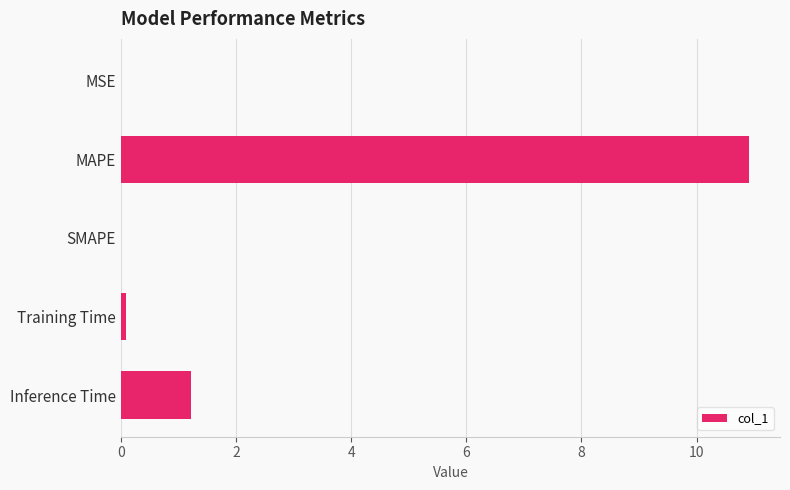

Is it true that the value at Inference Time is 2.0?

False